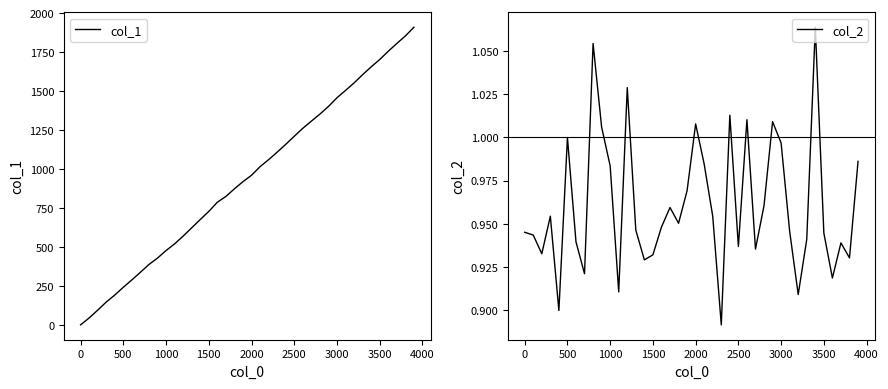

True or false: col_1 and col_2 intersect in this chart.

False